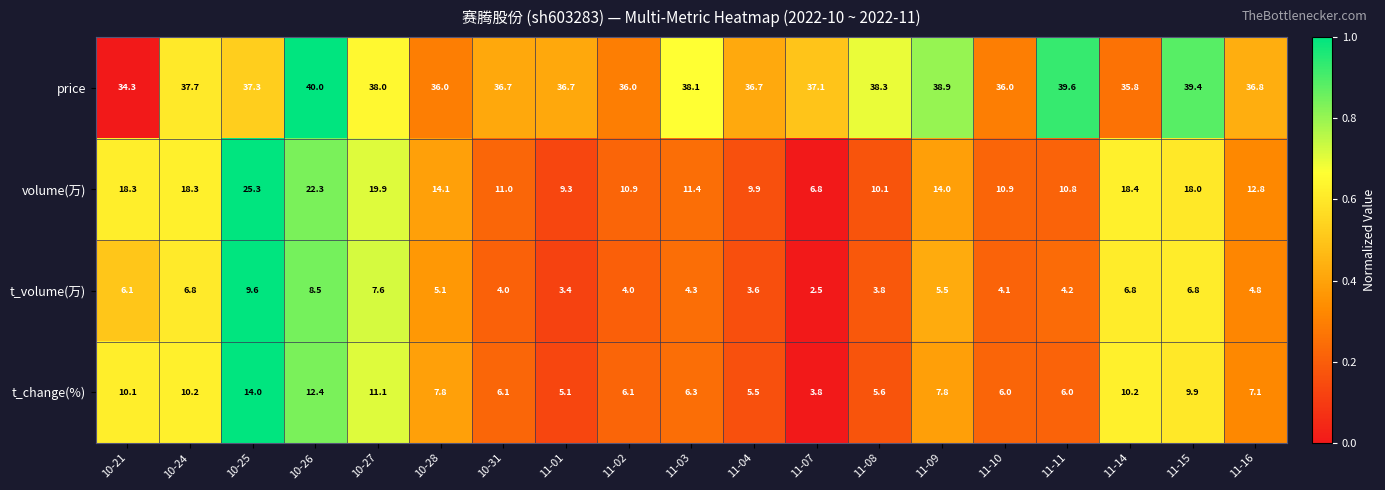

Which series has the largest total across all categories?

price